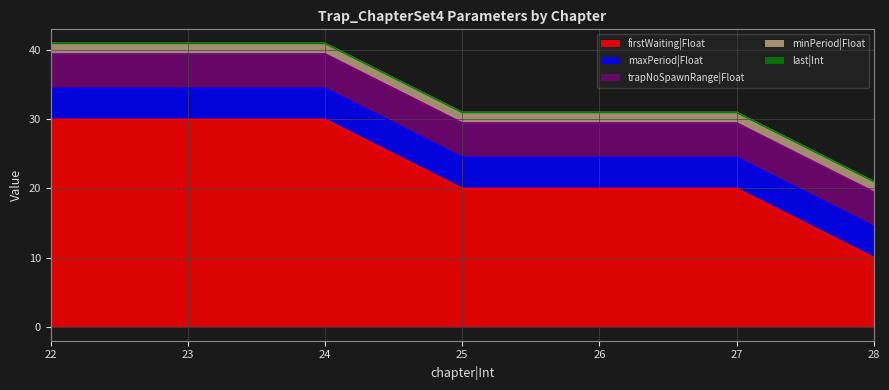

Reading left to right, transcribe all the data shown in this chart.

firstWaiting|Float: 22=30.0	23=30.0	24=30.0	25=20.0	26=20.0	27=20.0	28=10.0
maxPeriod|Float: 22=4.5	23=4.5	24=4.5	25=4.5	26=4.5	27=4.5	28=4.5
trapNoSpawnRange|Float: 22=5.0	23=5.0	24=5.0	25=5.0	26=5.0	27=5.0	28=5.0
minPeriod|Float: 22=1.5	23=1.5	24=1.5	25=1.5	26=1.5	27=1.5	28=1.5
last|Int: 22=0.0	23=0.0	24=0.0	25=0.0	26=0.0	27=0.0	28=0.0